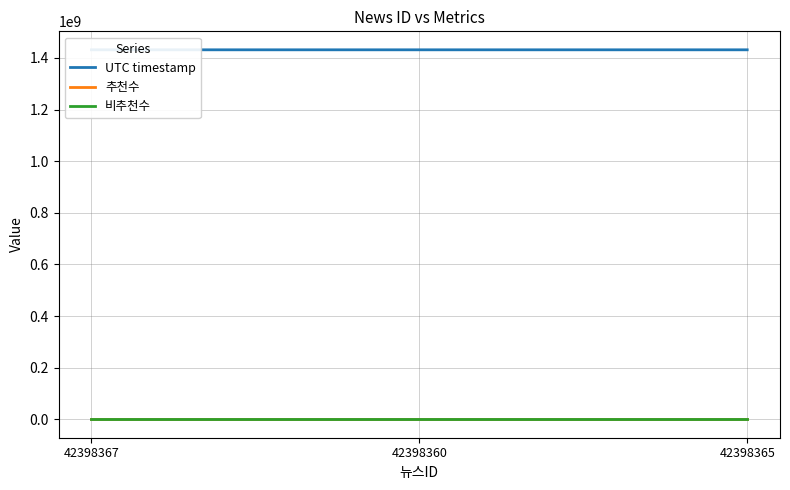

Is the value of UTC timestamp at 42398365 greater than the value of 비추천수 at 42398360?

Yes